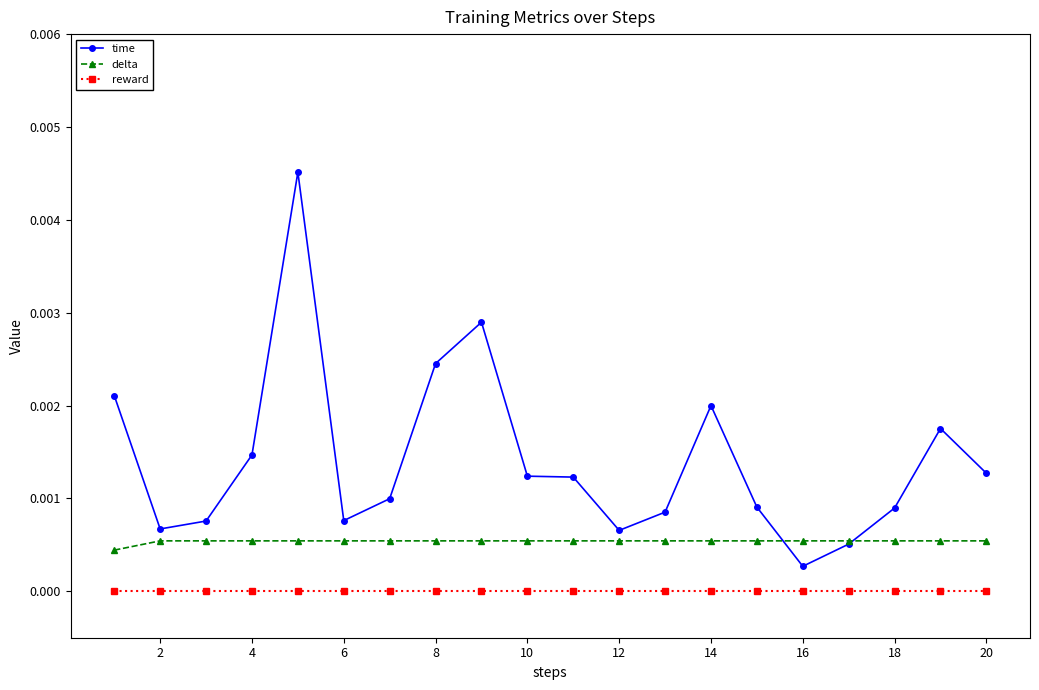

Which series has the widest spread of values?

time